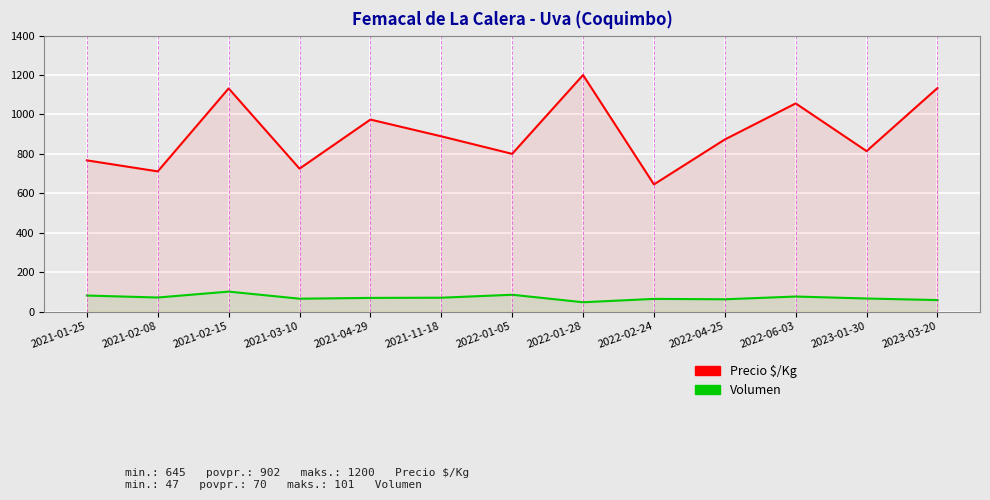

What is the smallest value displayed?

47